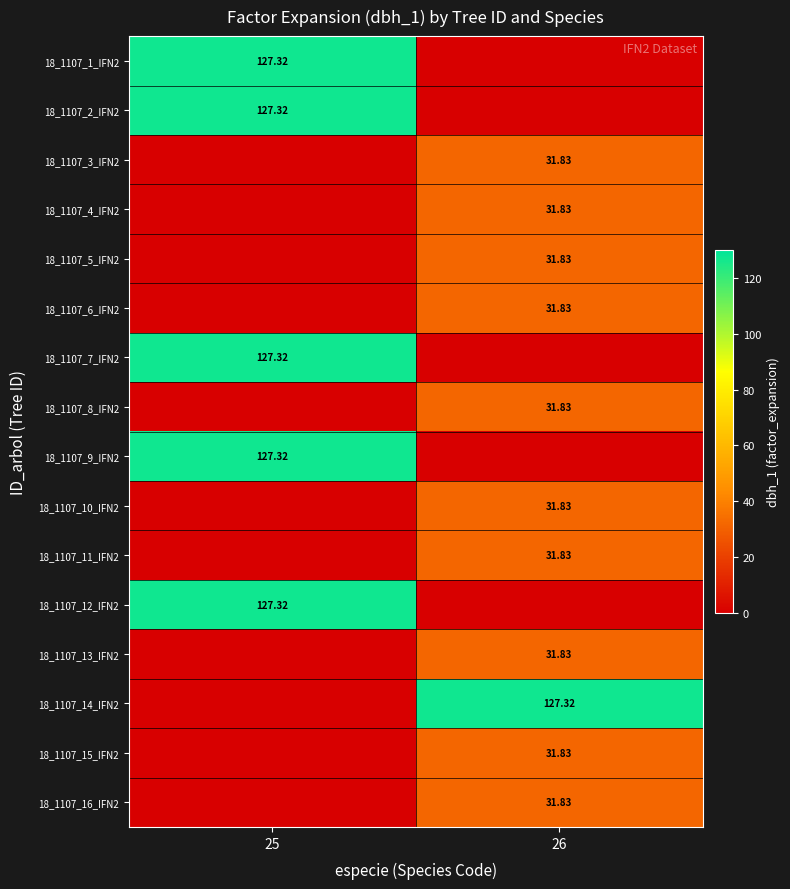

At which label is 18_1107_6_IFN2 closest to 15?

25